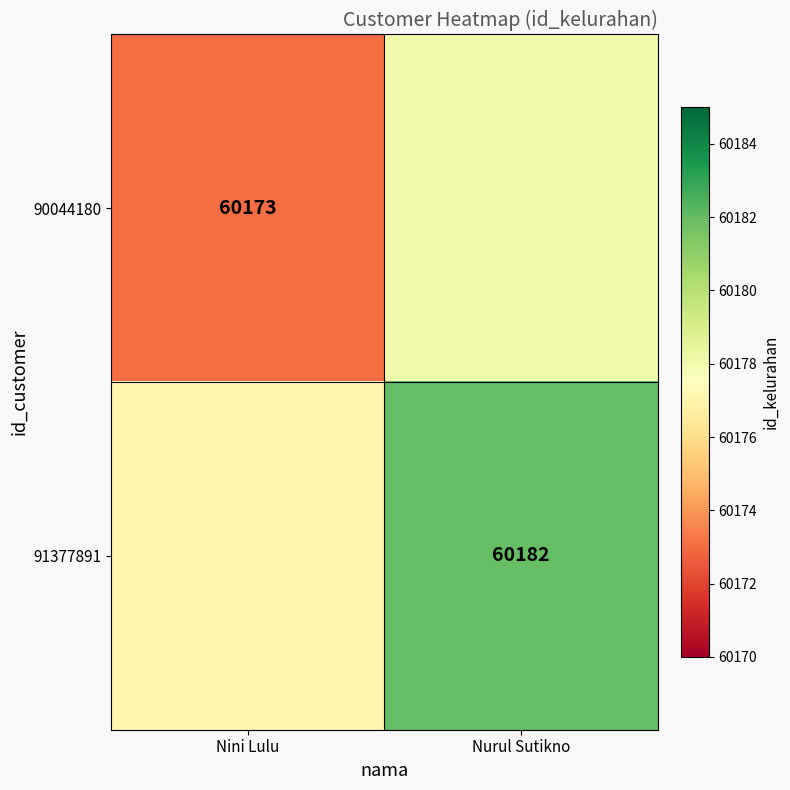

The 90044180 series shows 60173 at Nini Lulu. True or false?

True